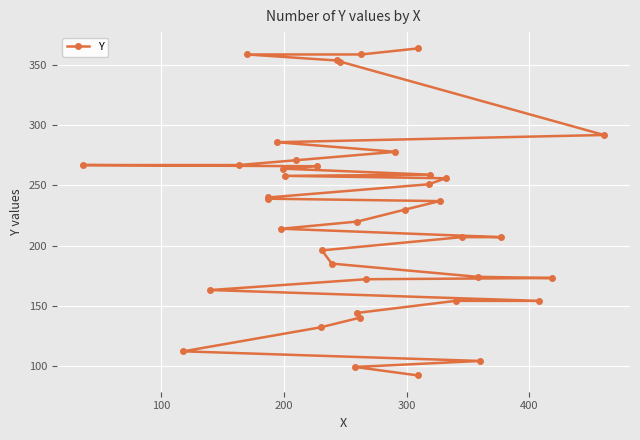

What is the sum of all values?

8992